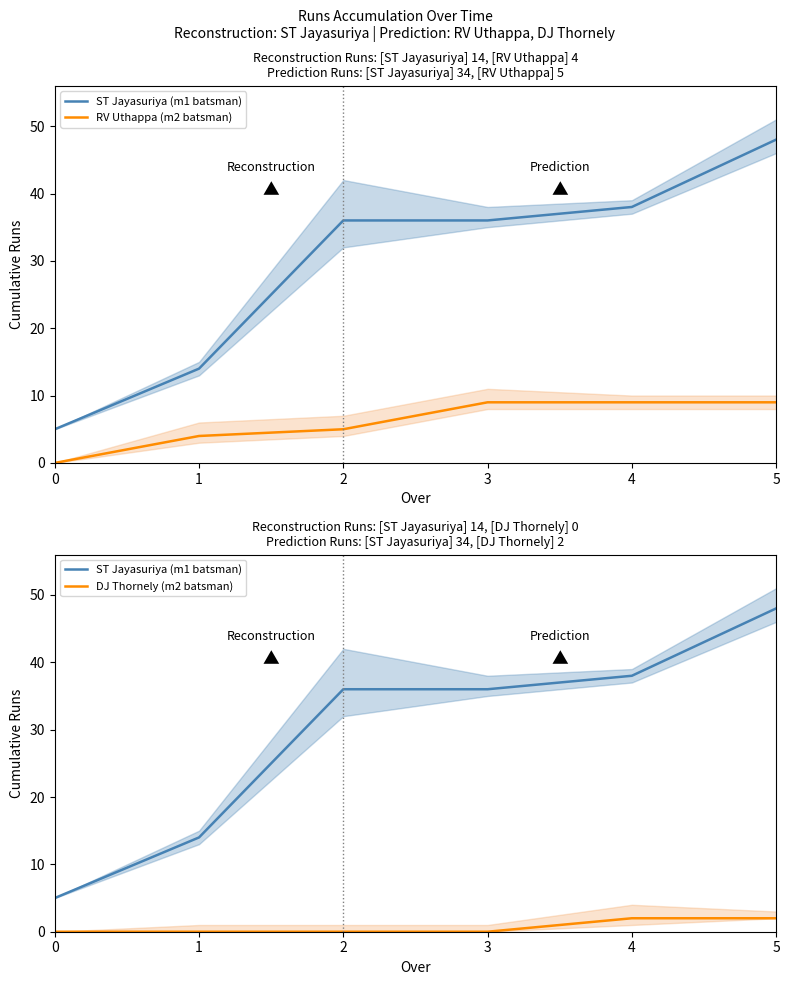

Is it true that ST Jayasuriya (m1 batsman) equals 15 at 3?

False